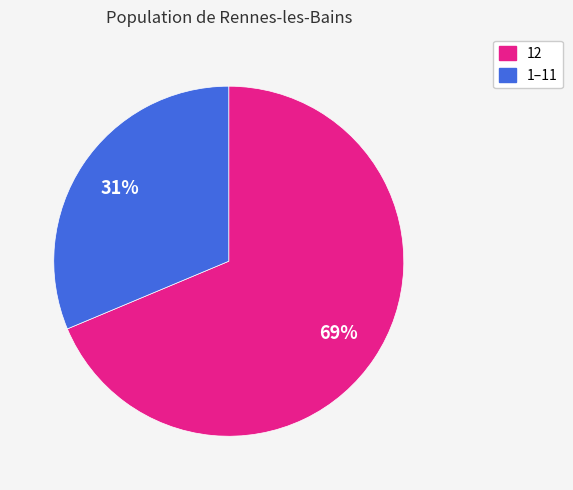

Is there any slice that represents more than half of the pie?

Yes